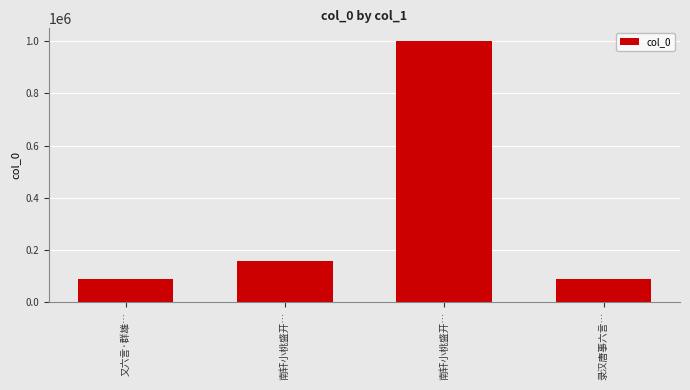

What is the difference between the maximum and minimum values?

912176